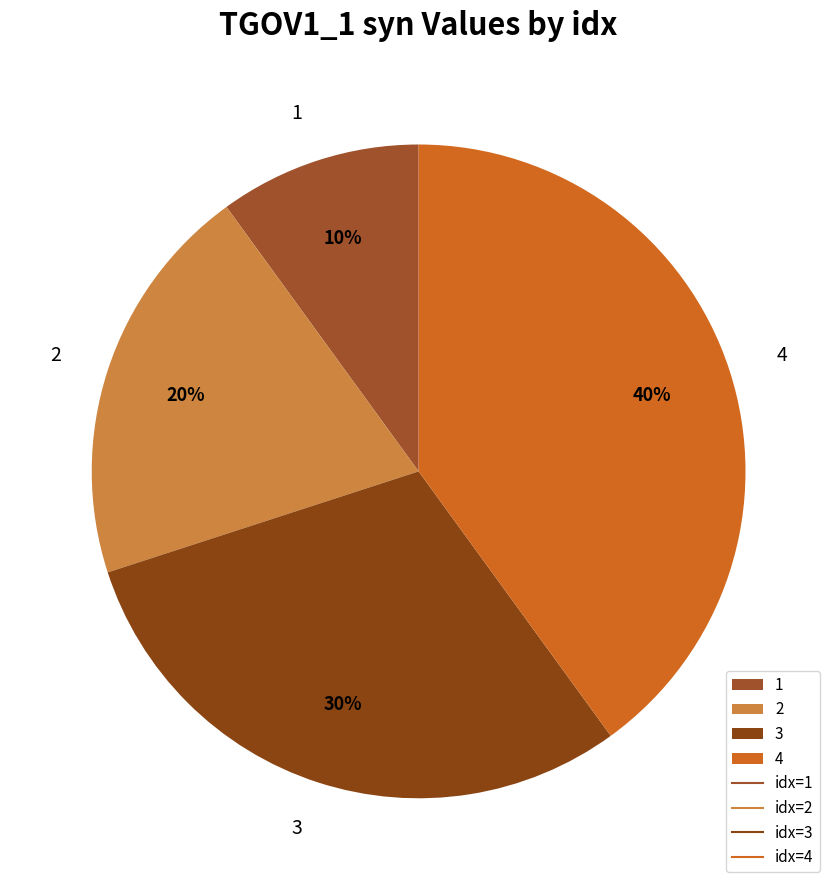

To the nearest percent, what is the average slice percentage?

25%